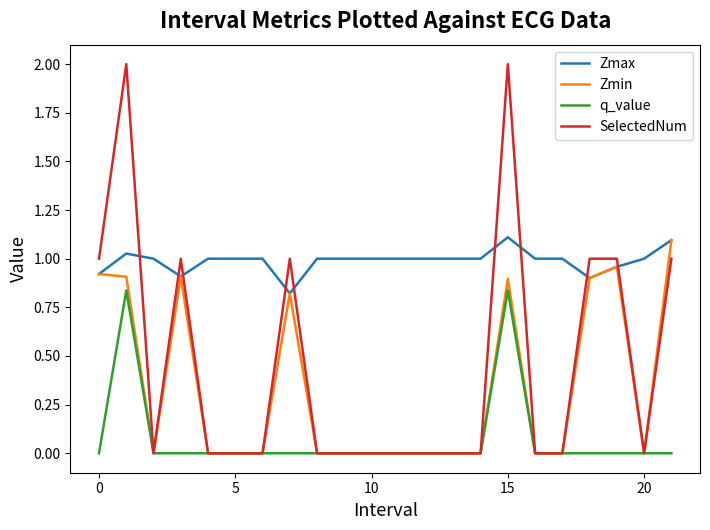

Which series has the largest total across all categories?

Zmax